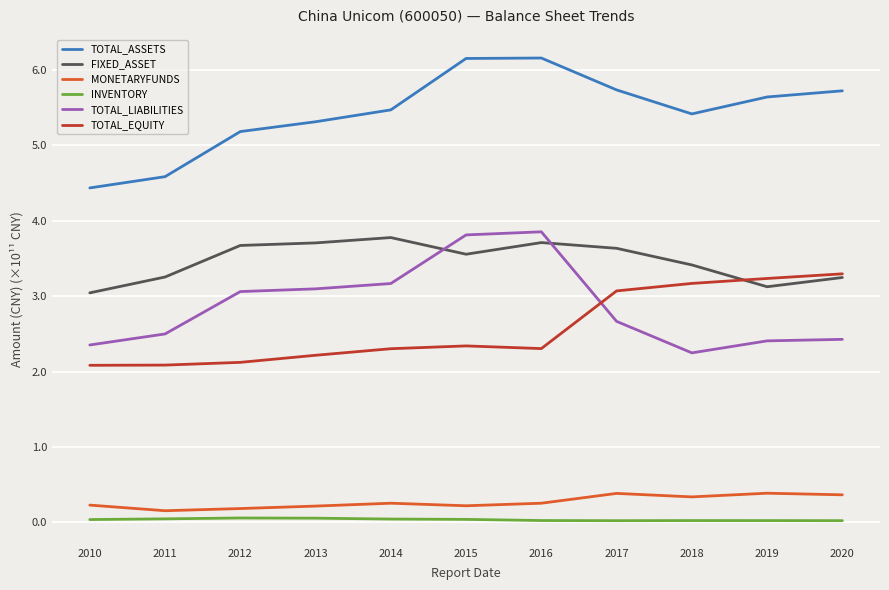

The TOTAL_LIABILITIES series shows 1.7 at 2013. True or false?

False